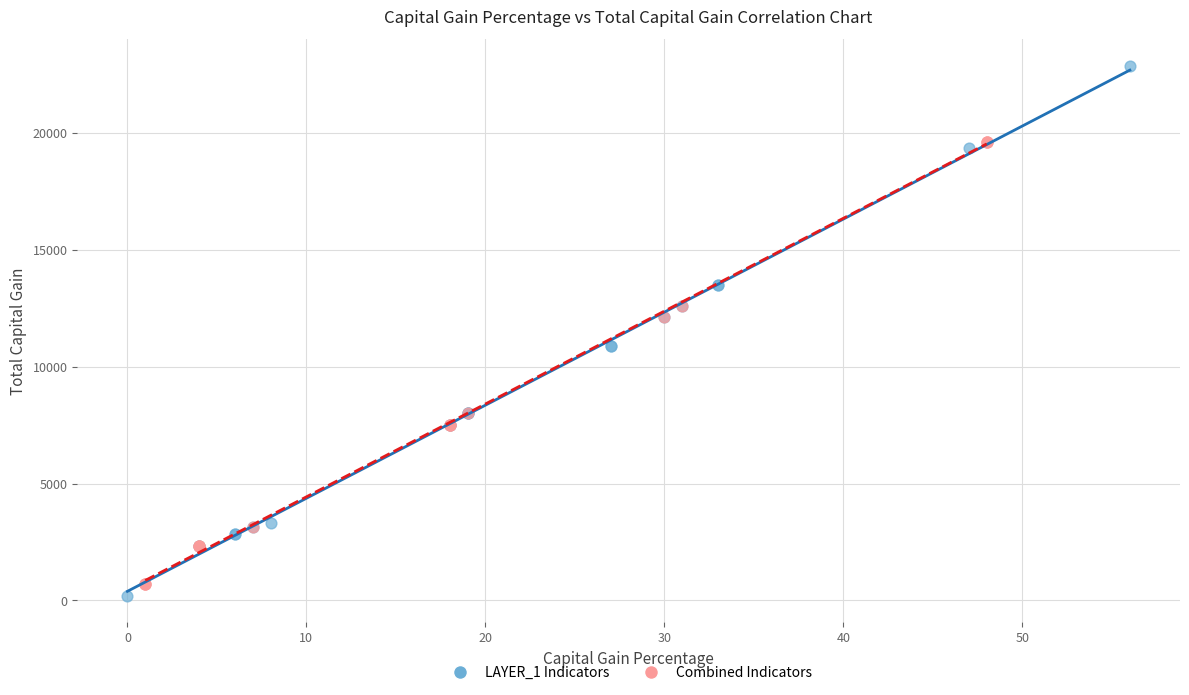

Which series has the widest spread of Y values?

LAYER_1 Indicators